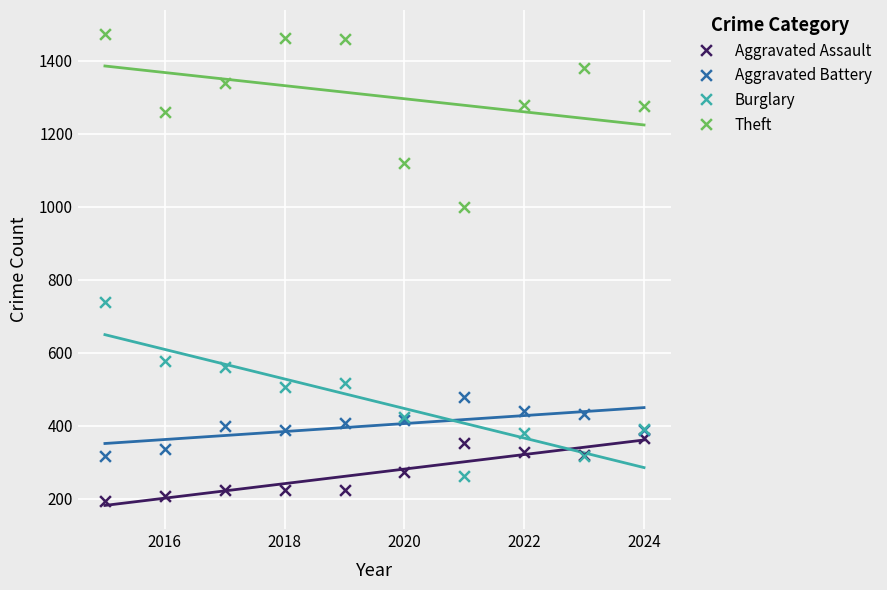

Which series reaches the maximum Y coordinate?

Theft